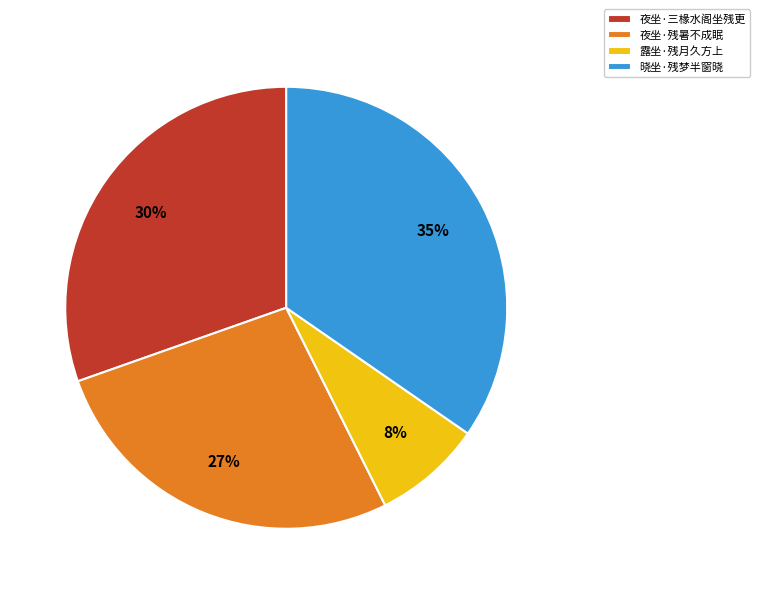

How many segments does this pie chart have?

4